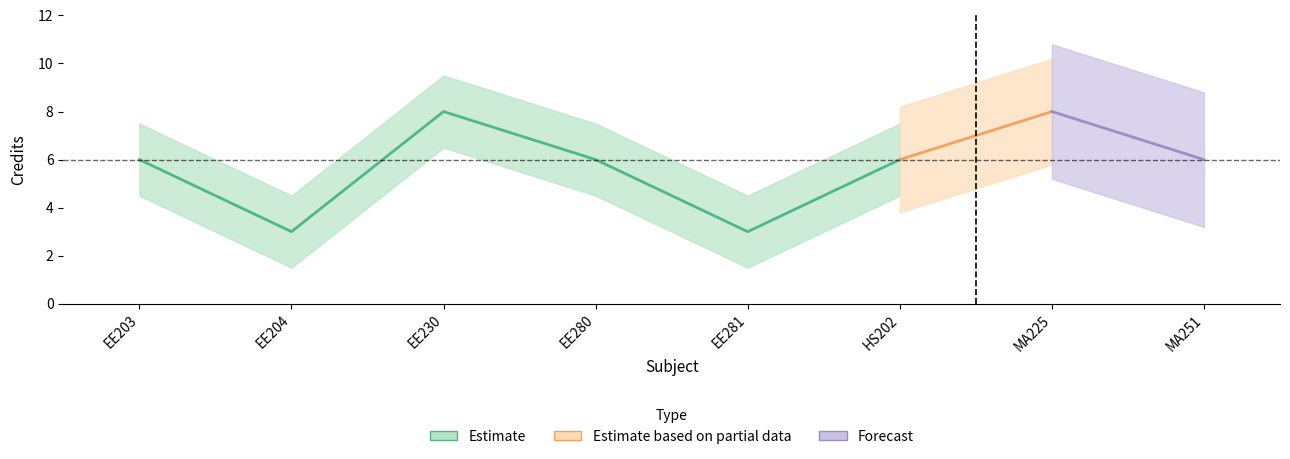

What is the sum of the values at MA225 and EE204?

11